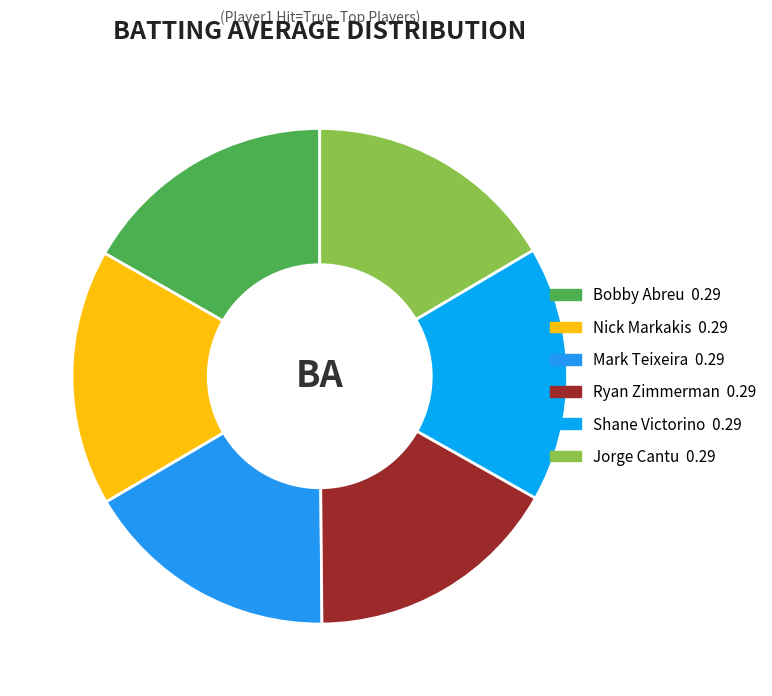

What percentage is the Mark Teixeira slice, to the nearest percent?

17%